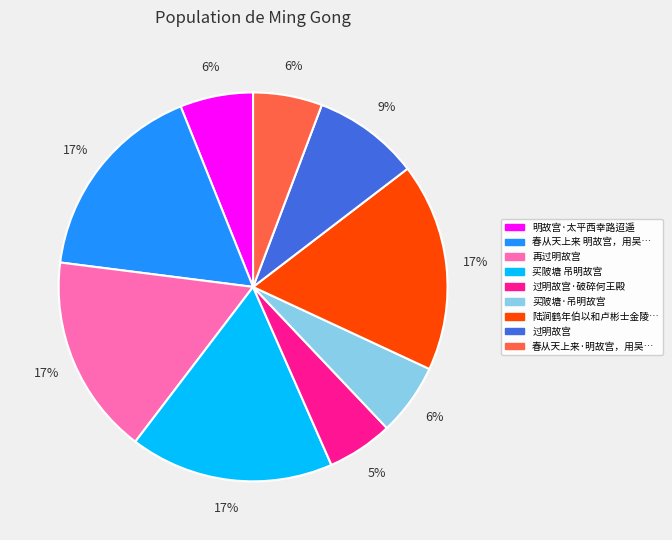

Does any single category account for the majority?

No